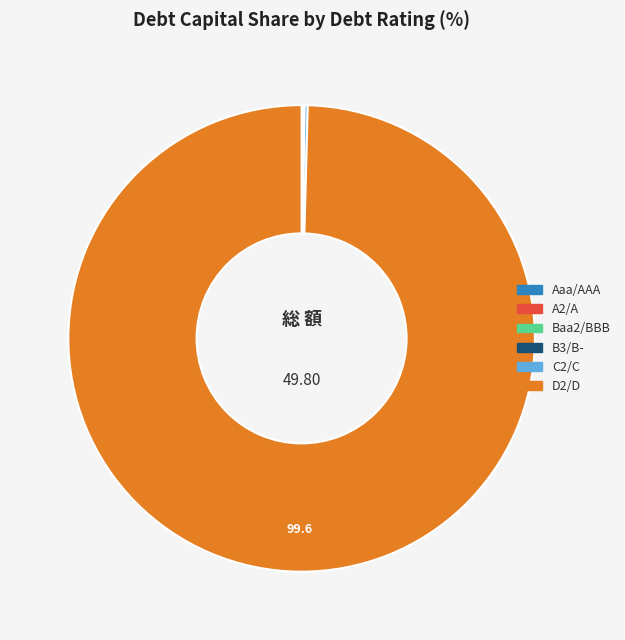

Which category has the biggest portion of the pie?

D2/D